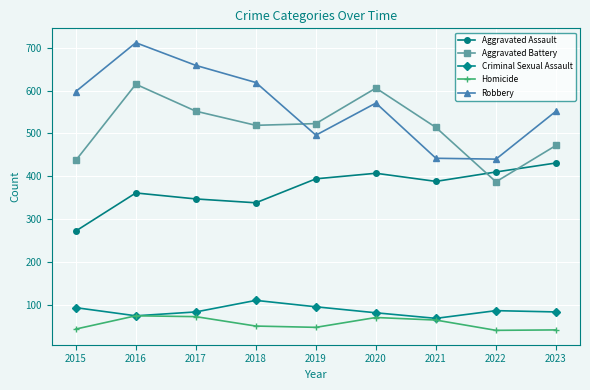

At 2023, list the series in order from smallest to largest.

Homicide, Criminal Sexual Assault, Aggravated Assault, Aggravated Battery, Robbery